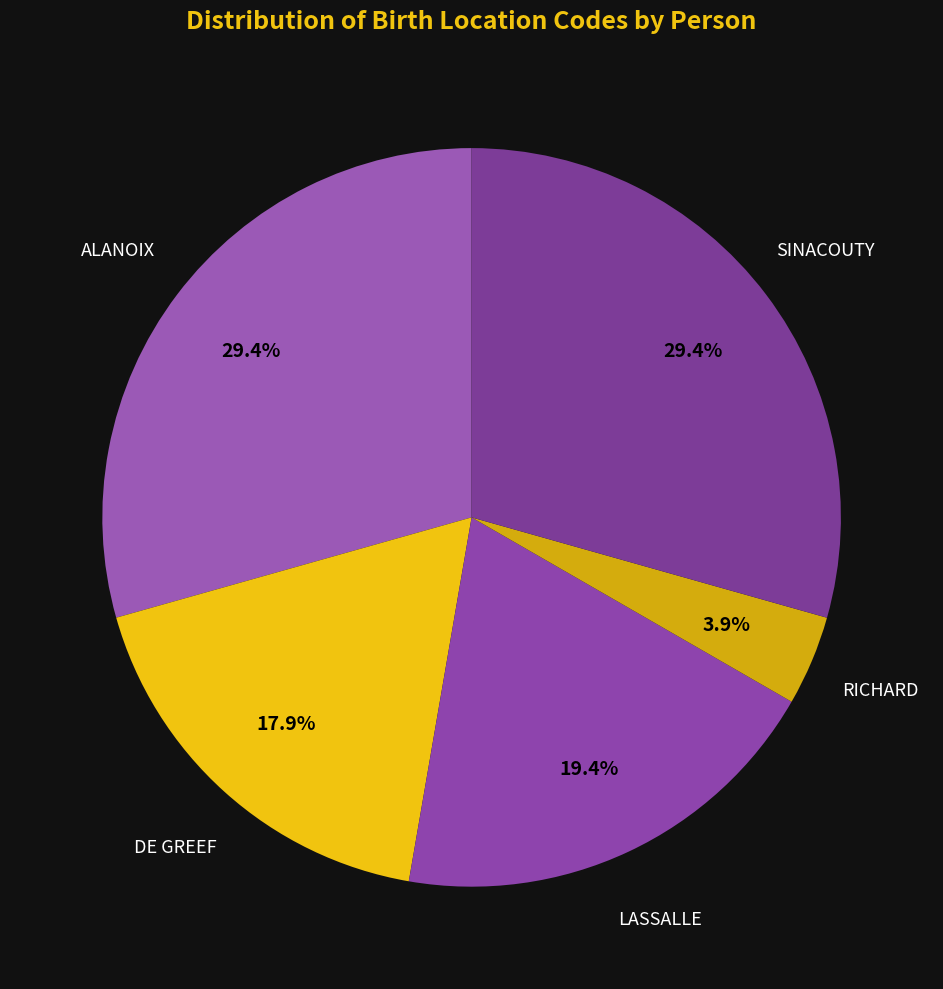

What portion of the pie excludes DE GREEF?

82.1%